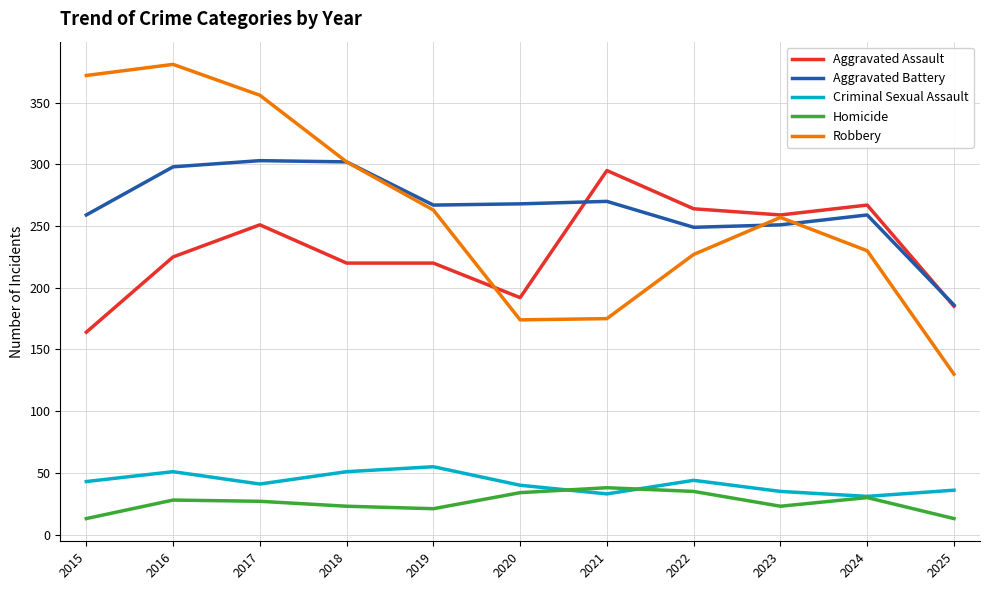

Does the chart display data point markers on the line(s)?

No